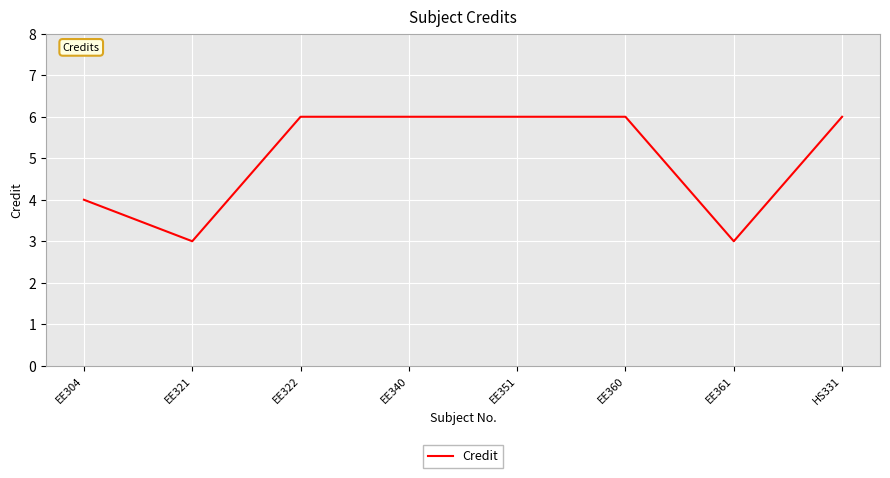

What position from the left is EE361?

7